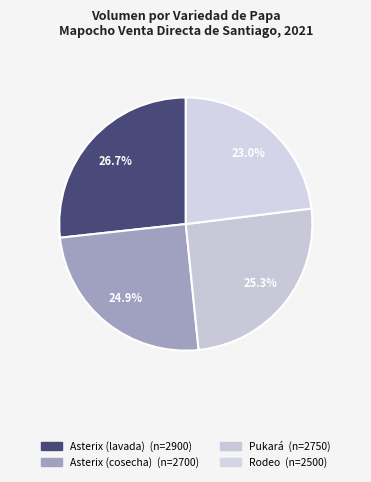

To the nearest percent, what is the difference between the largest and smallest slice percentages?

4%